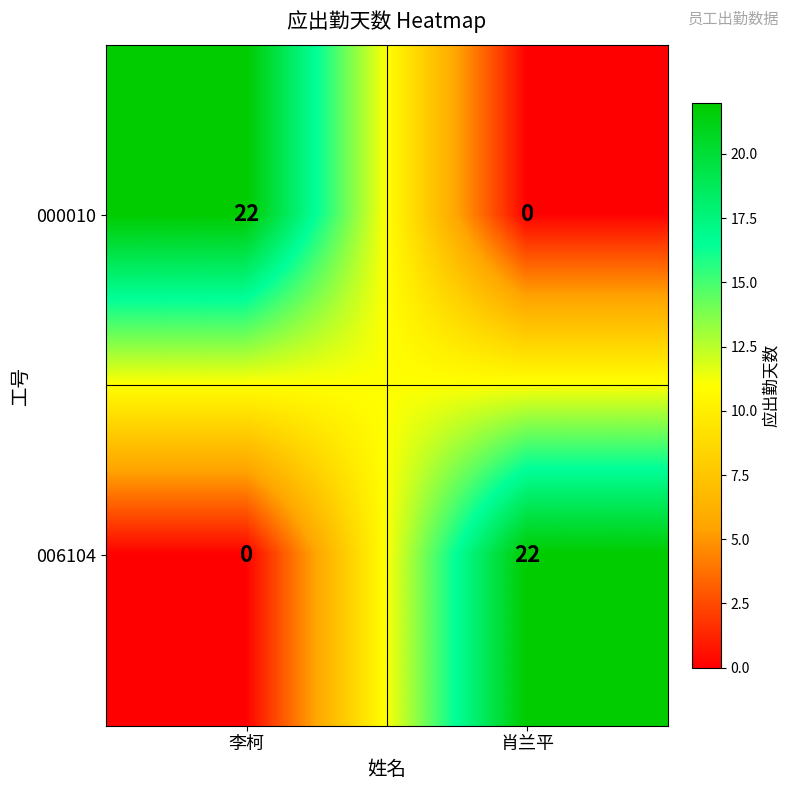

What is the total value across all series at 李柯?

22